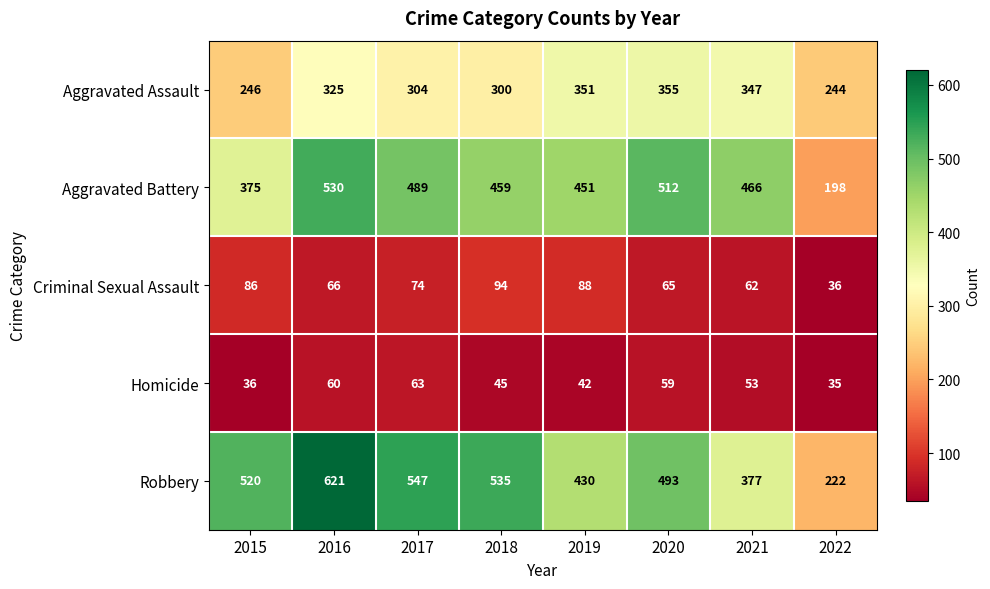

At how many categories does at least one series exceed 372?

7